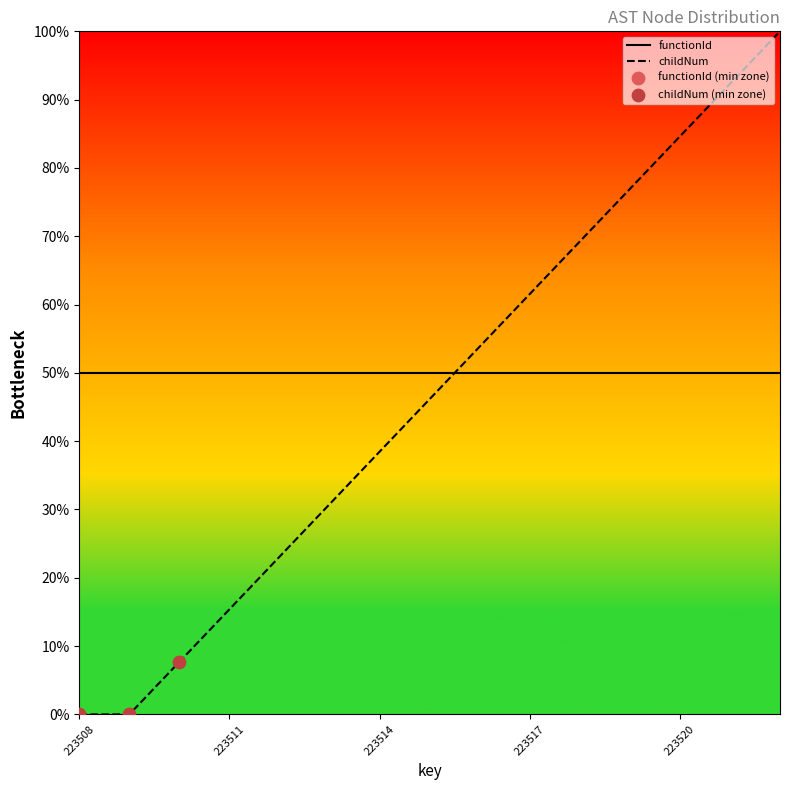

Which has a higher value, 223514 or 223512?

223514